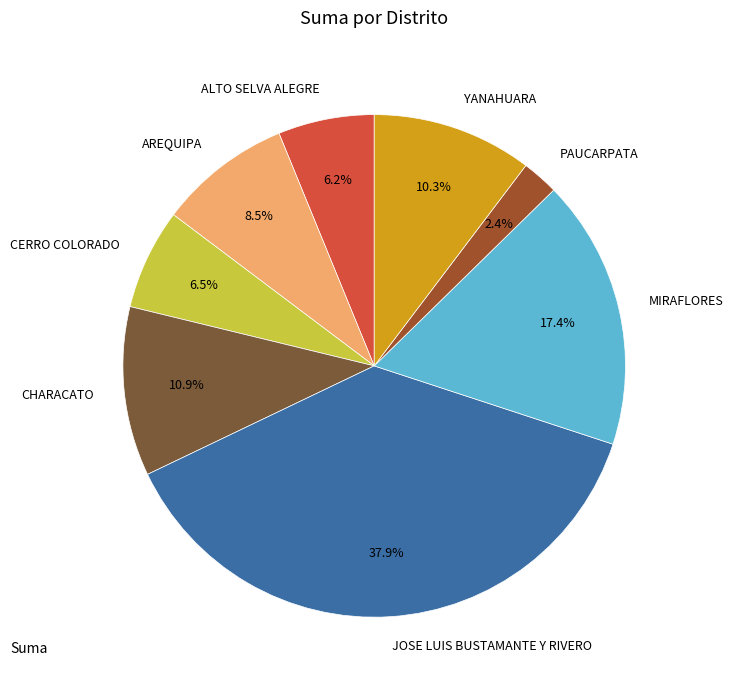

How many slices are in this pie chart?

8